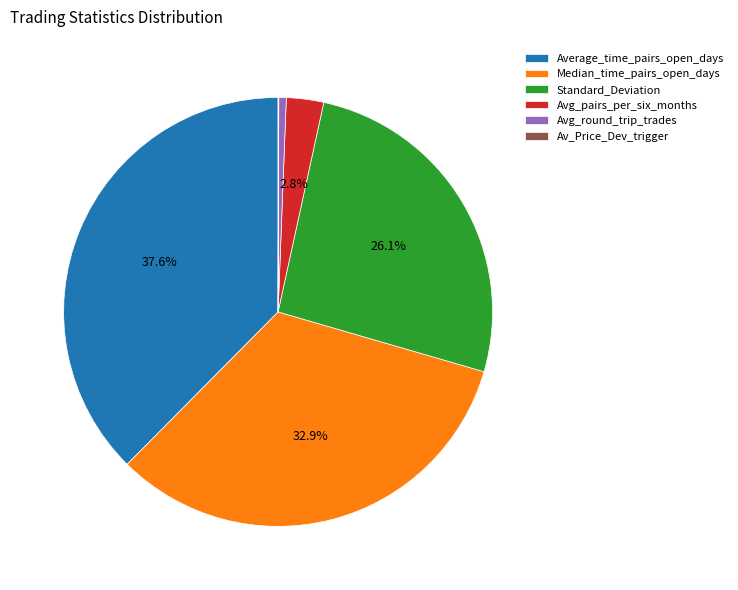

Between Avg_round_trip_trades and Average_time_pairs_open_days, which is larger?

Average_time_pairs_open_days